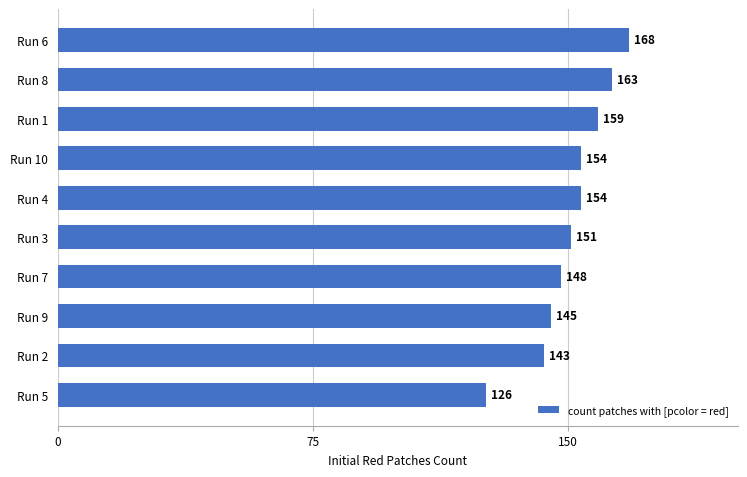

How many distinct data groups are displayed?

1